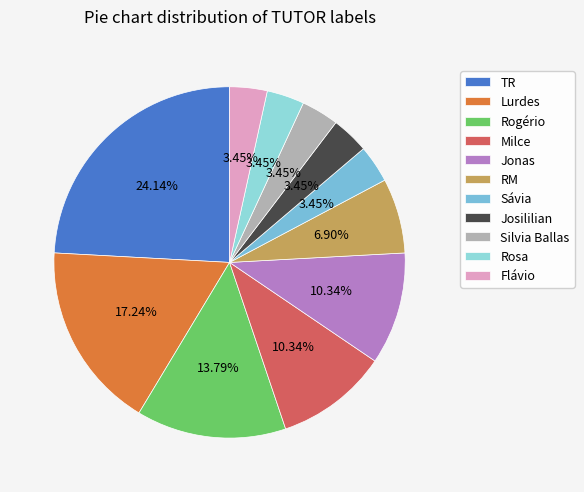

Is the sum of Lurdes and RM greater than half?

No